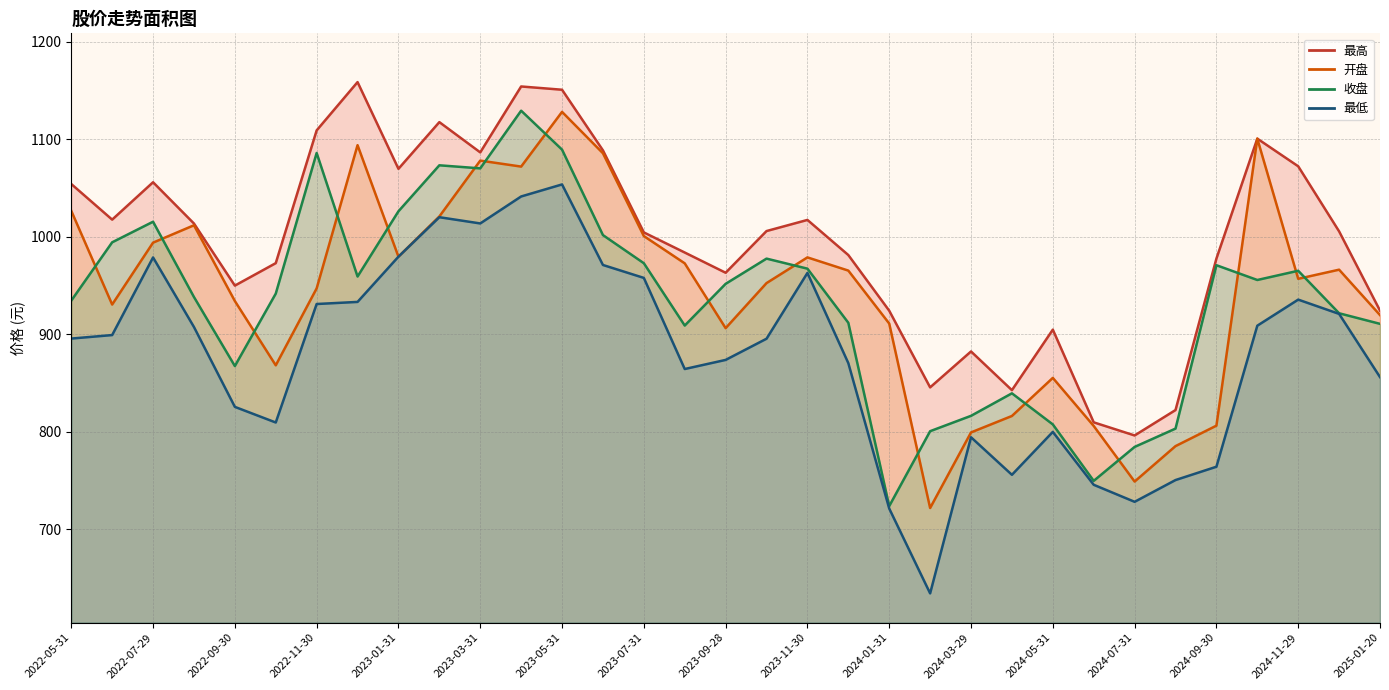

Reading left to right, extract all data points from this chart.

最高 线: 1054.2	1017.7	1056.0	1013.7	950.1	973.1	1109.2	1158.7	1069.8	1117.7	1086.7	1154.2	1150.9	1088.7	1004.6	984.0	963.2	1006.0	1017.4	981.4	924.3	845.7	882.5	842.9	904.9	809.9	796.4	822.5	977.7	1100.7	1072.4	1005.7	924.4
开盘 线: 1026.7	930.6	994.1	1011.9	934.2	868.3	947.2	1094.0	979.7	1020.9	1078.2	1072.1	1128.2	1085.8	1000.9	972.9	906.4	952.6	979.0	965.4	911.1	722.0	799.5	816.4	855.4	806.1	749.1	785.5	806.5	1100.7	957.0	966.4	919.8
收盘 线: 934.6	994.4	1015.5	938.4	867.6	941.8	1086.1	959.4	1026.2	1073.4	1070.3	1129.4	1089.5	1001.9	973.0	909.1	951.9	977.7	967.4	911.9	724.0	800.8	816.5	839.6	807.7	749.9	784.7	803.4	971.0	955.8	965.3	921.7	910.9
最低 线: 895.8	899.3	978.9	907.6	825.7	809.7	931.2	933.3	979.7	1020.2	1013.8	1041.4	1053.8	971.2	958.0	864.5	873.9	895.6	963.0	870.5	721.5	634.5	794.6	756.1	800.1	745.8	728.4	750.7	764.3	909.0	935.7	921.1	856.2